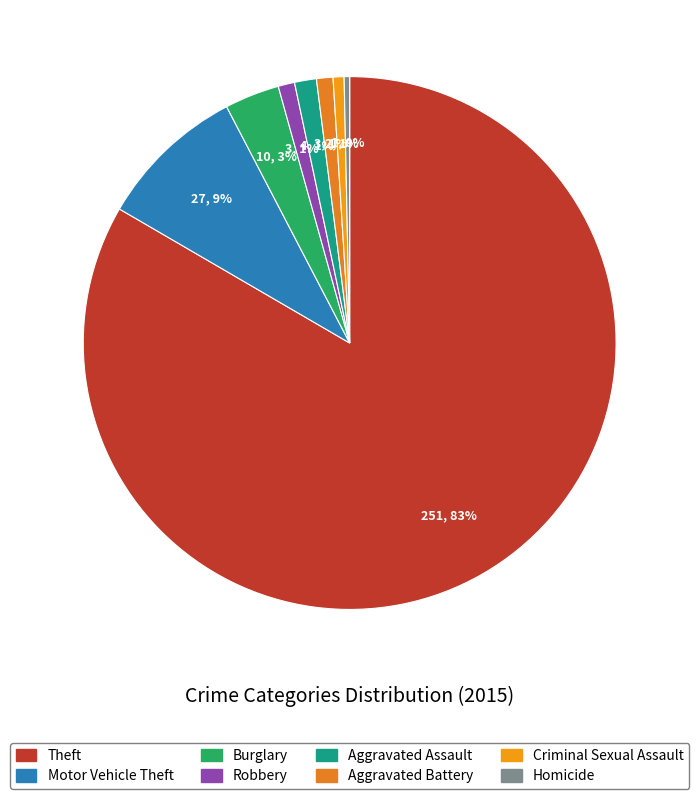

Which category has the biggest portion of the pie?

Theft